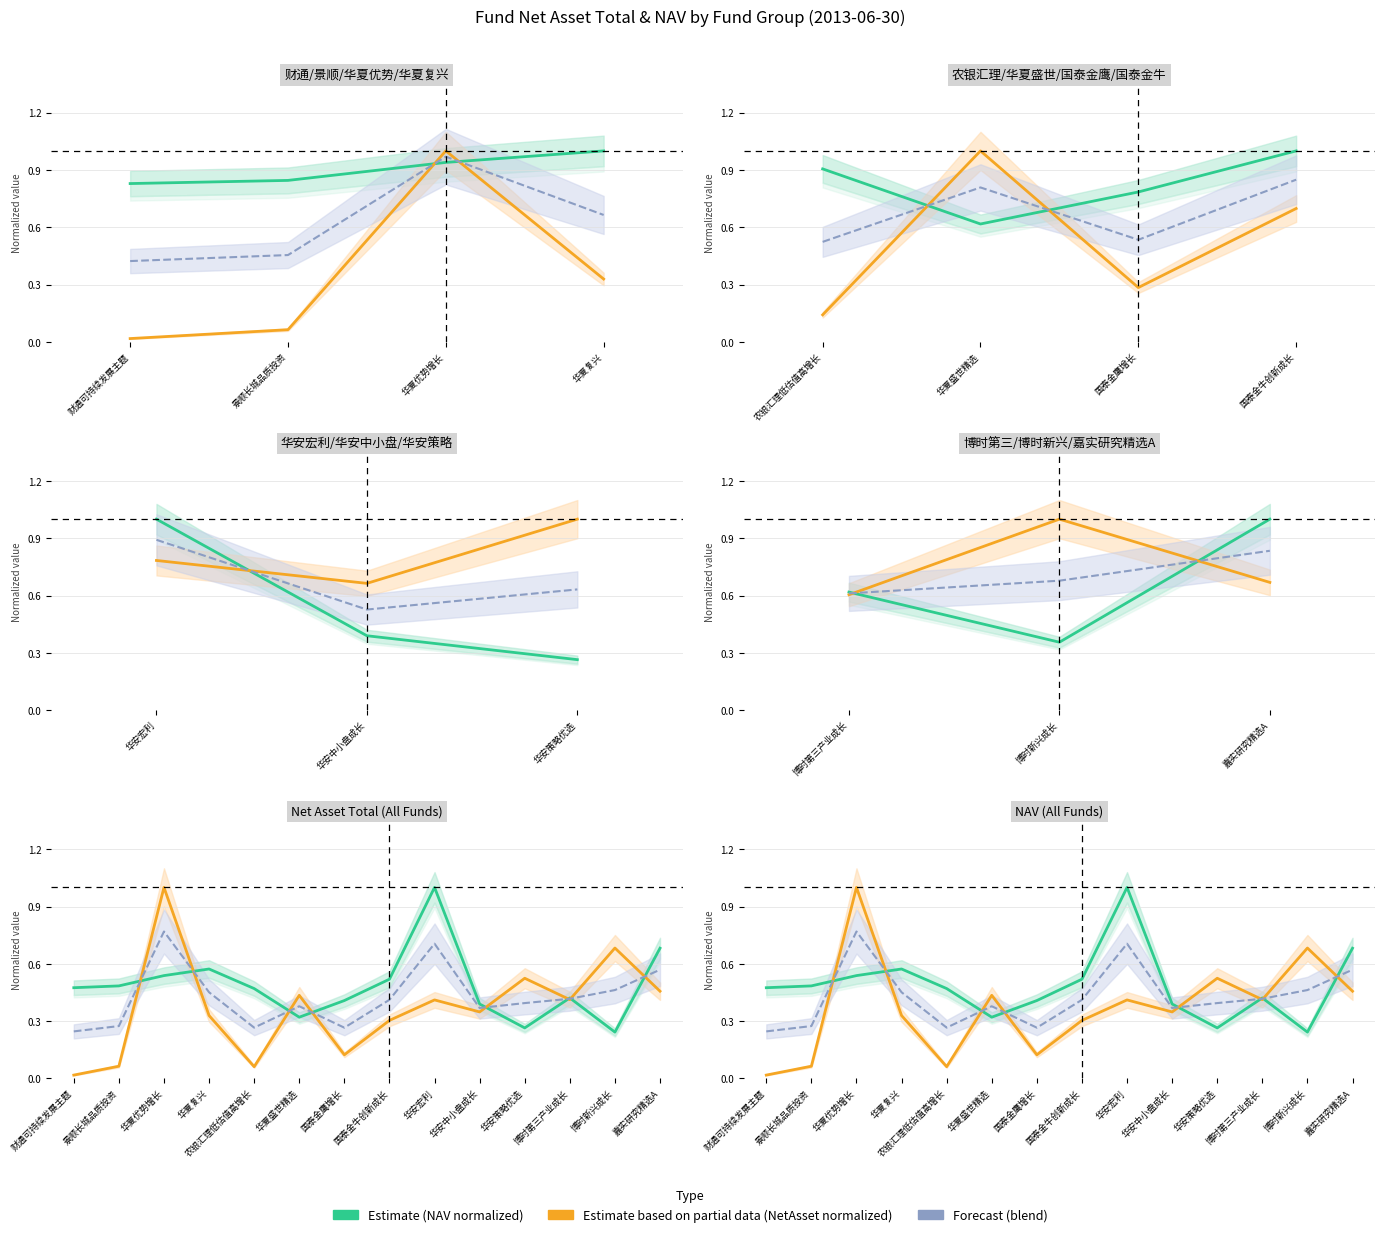

True or false: Forecast (blend) has more than 1 interior local peaks.

True